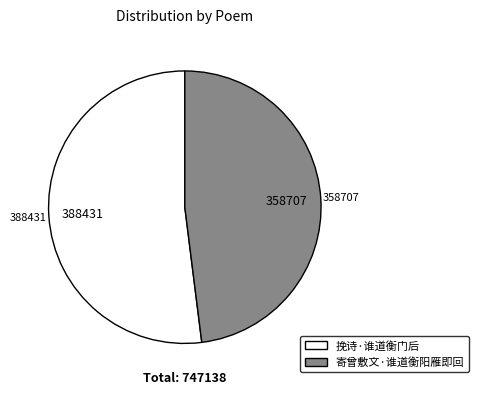

Which category has the smallest portion of the pie?

寄曾敷文·谁道衡阳雁即回